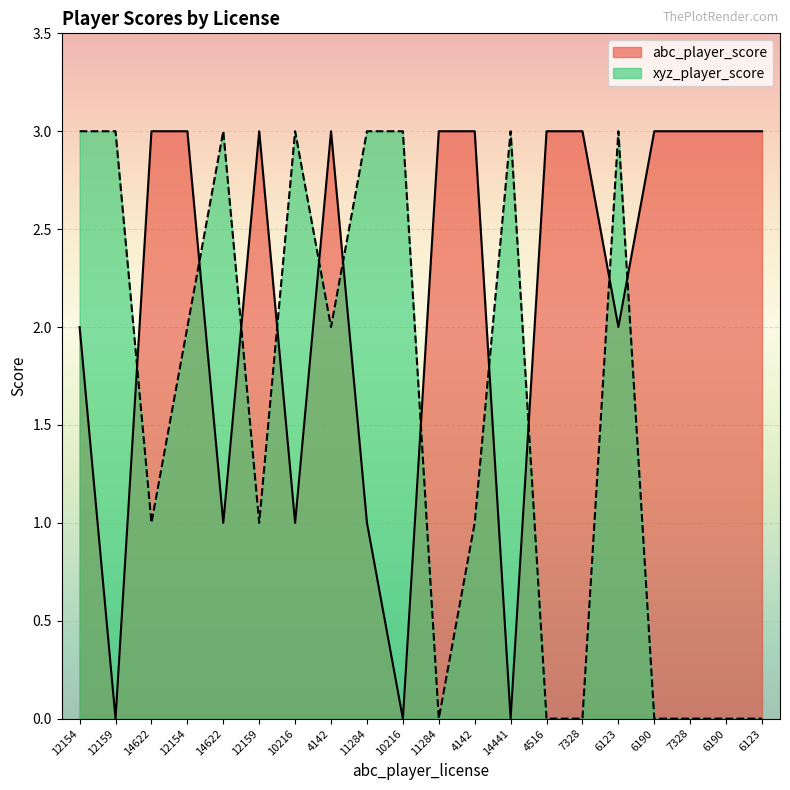

Rank the series by their maximum value, from highest to lowest.

abc_player_score, xyz_player_score